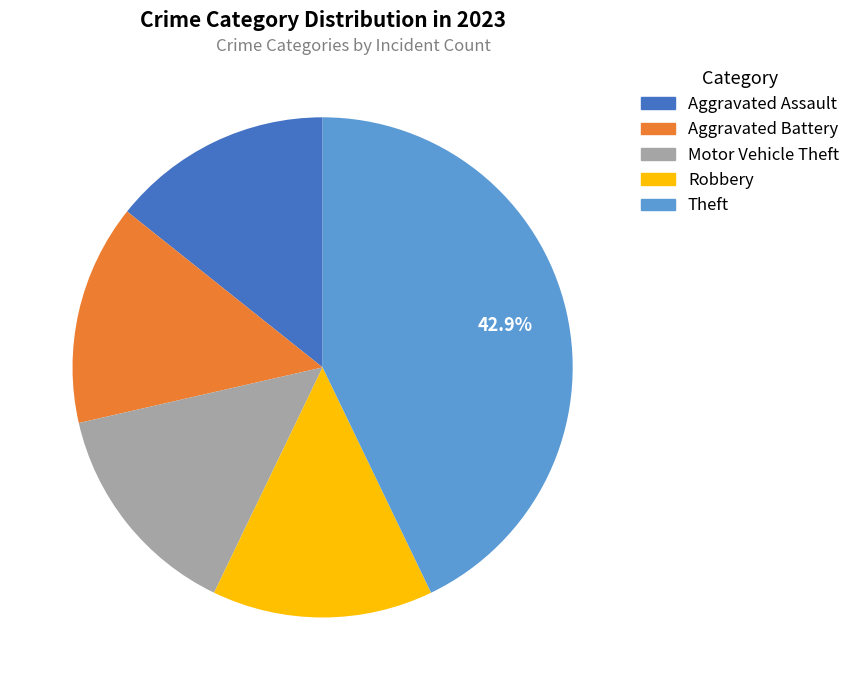

What percentage is the Aggravated Battery slice, to the nearest percent?

14%